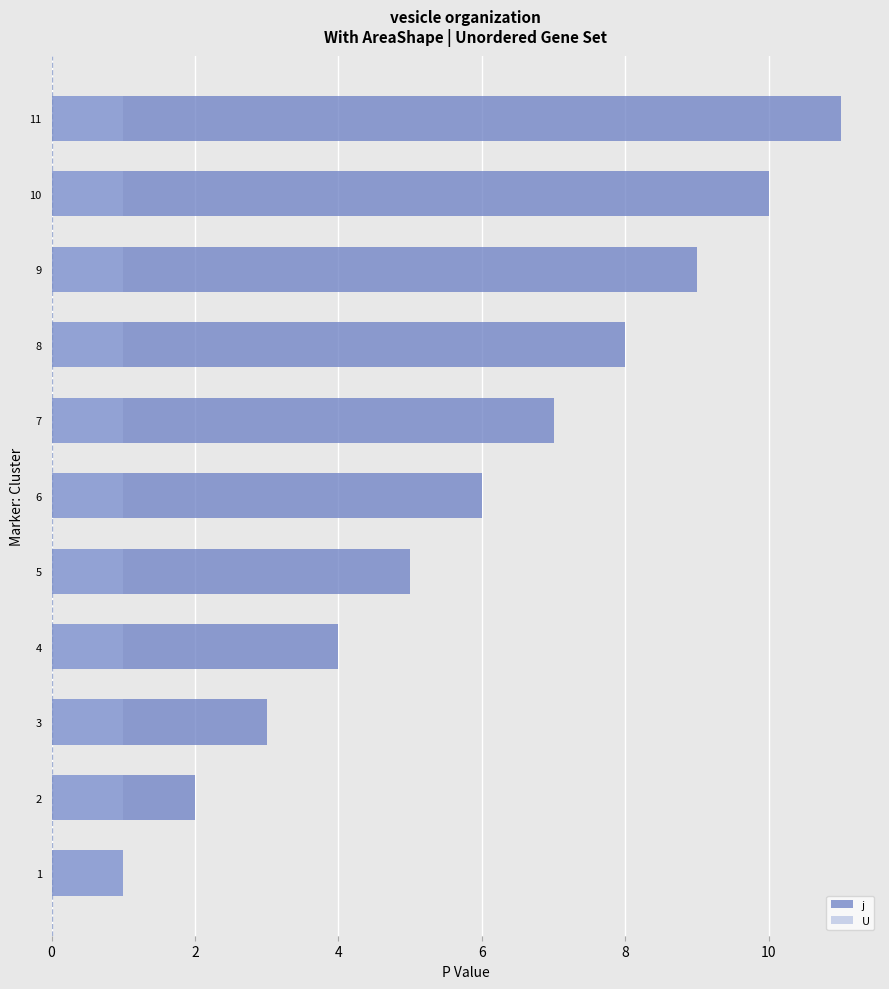

What is the minimum value for j?

1.0